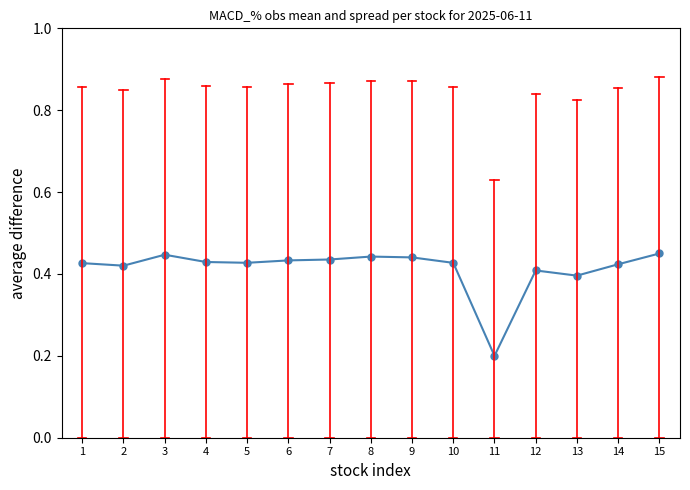

How many distinct data groups are displayed?

1